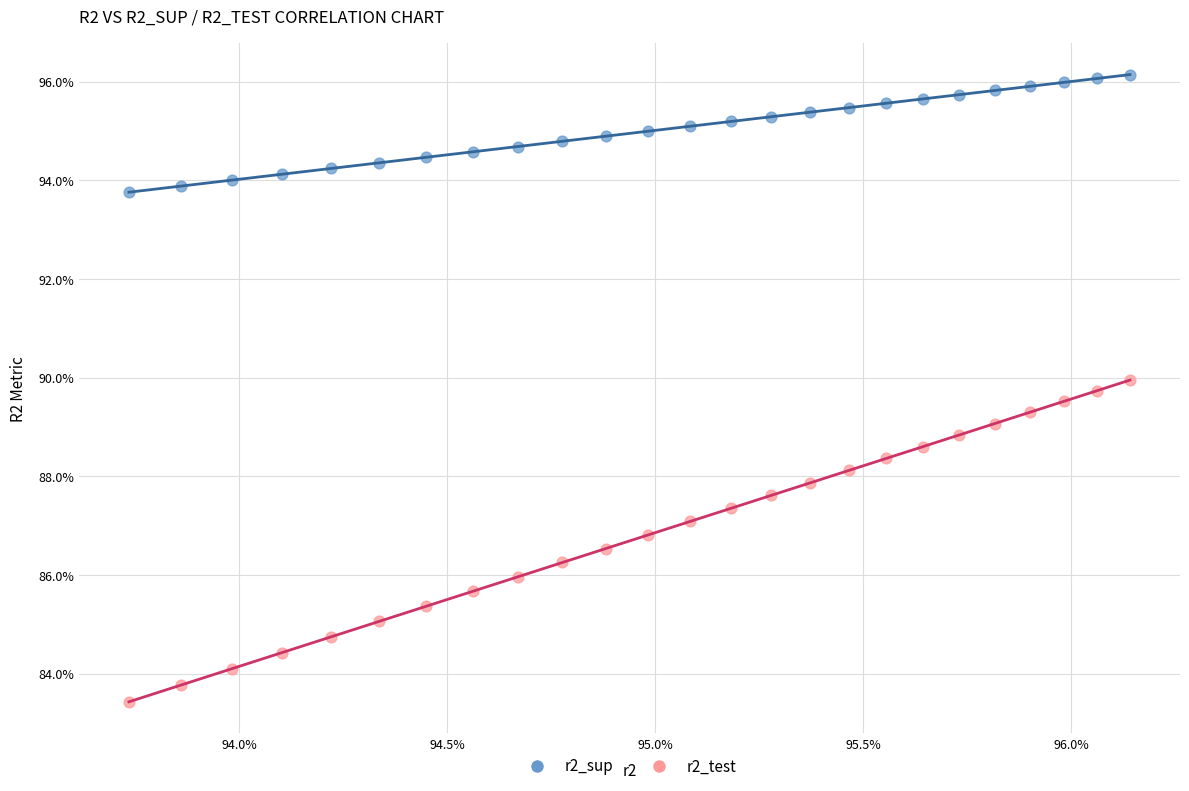

What are all the series names shown in the legend?

r2_sup, r2_test